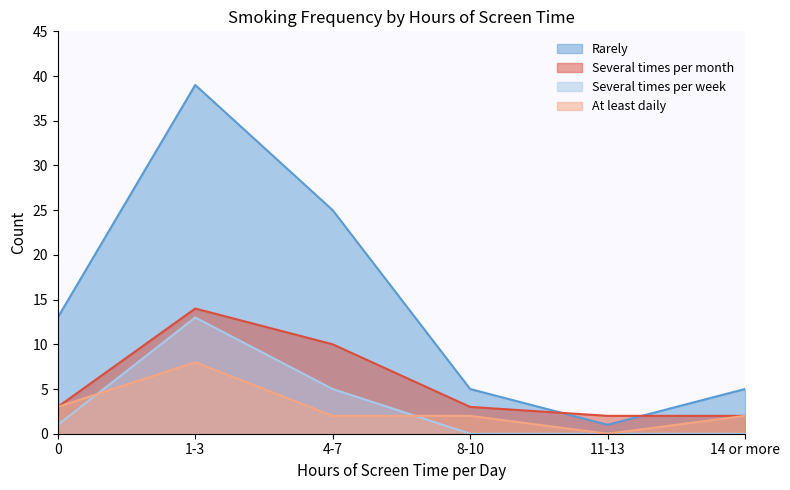

The At least daily series shows 13 at 1-3. True or false?

False